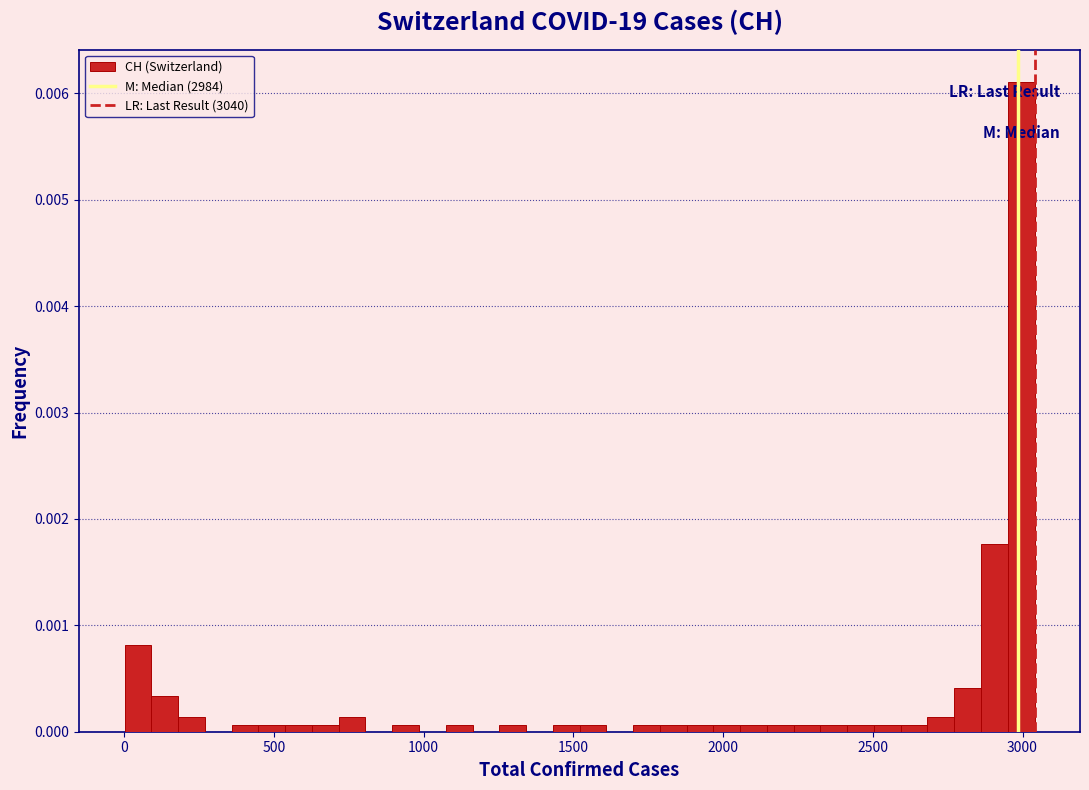

Read against the x-axis, roughly where is the centre of the tallest bar?

3000